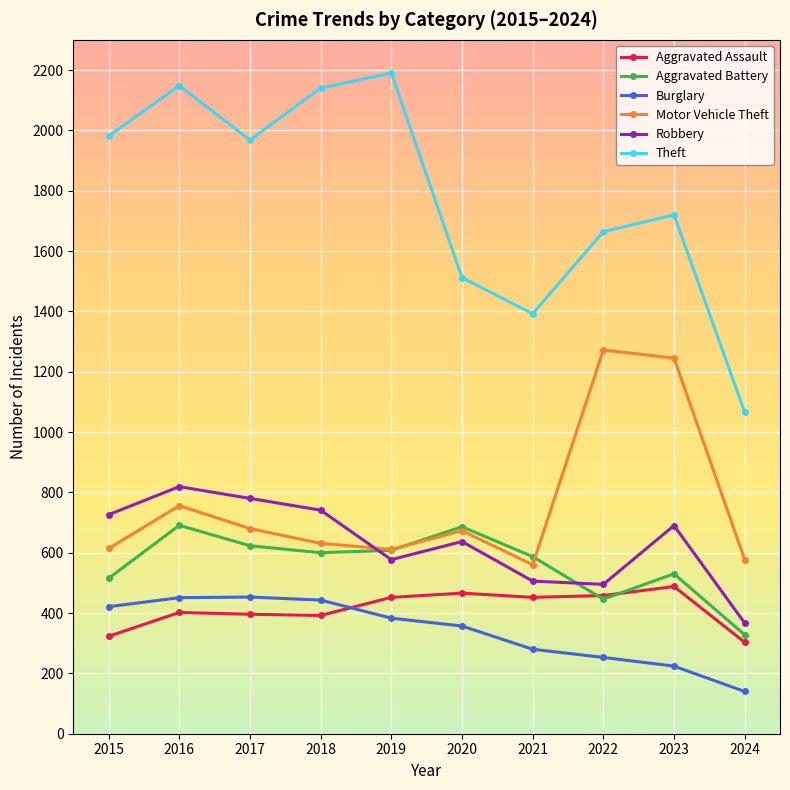

Count the number of categories in the chart.

10